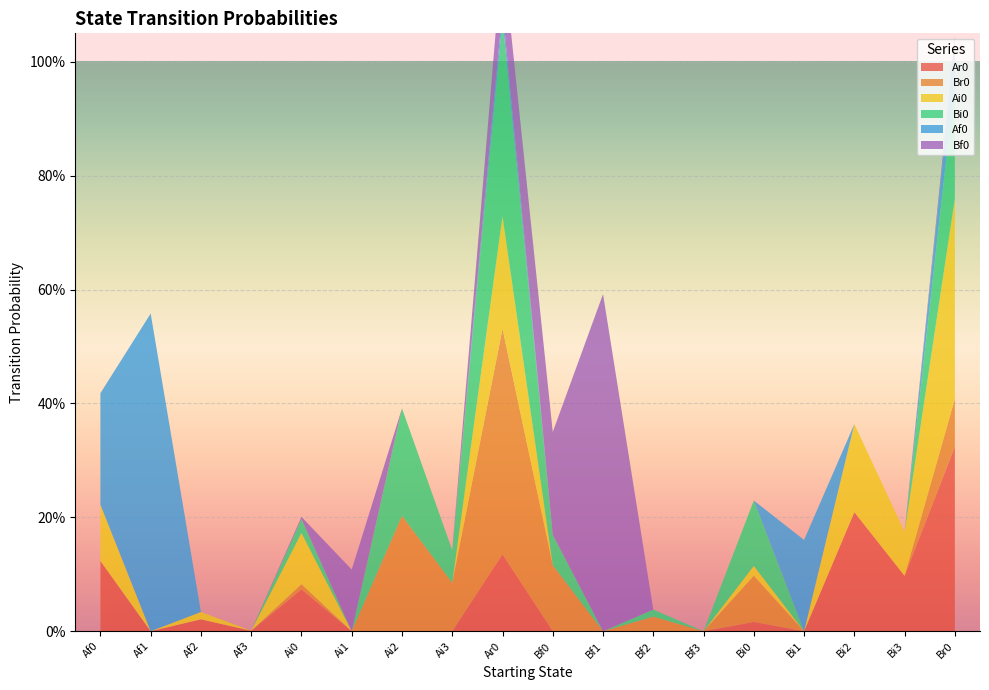

Reading right to left, transcribe all the data shown in this chart.

Ar0: Br0=0.3	Bi3=0.1	Bi2=0.2	Bi1=0.0	Bi0=0.0	Bf3=0.0	Bf2=0.0	Bf1=0.0	Bf0=0.0	Ar0=0.1	Ai3=0.0	Ai2=0.0	Ai1=0.0	Ai0=0.1	Af3=0.0	Af2=0.0	Af1=0.0	Af0=0.1
Br0: Br0=0.1	Bi3=0.0	Bi2=0.0	Bi1=0.0	Bi0=0.1	Bf3=0.0	Bf2=0.0	Bf1=0.0	Bf0=0.1	Ar0=0.4	Ai3=0.1	Ai2=0.2	Ai1=0.0	Ai0=0.0	Af3=0.0	Af2=0.0	Af1=0.0	Af0=0.0
Ai0: Br0=0.4	Bi3=0.1	Bi2=0.2	Bi1=0.0	Bi0=0.0	Bf3=0.0	Bf2=0.0	Bf1=0.0	Bf0=0.0	Ar0=0.2	Ai3=0.0	Ai2=0.0	Ai1=0.0	Ai0=0.1	Af3=0.0	Af2=0.0	Af1=0.0	Af0=0.1
Bi0: Br0=0.2	Bi3=0.0	Bi2=0.0	Bi1=0.0	Bi0=0.1	Bf3=0.0	Bf2=0.0	Bf1=0.0	Bf0=0.1	Ar0=0.3	Ai3=0.1	Ai2=0.2	Ai1=0.0	Ai0=0.0	Af3=0.0	Af2=0.0	Af1=0.0	Af0=0.0
Af0: Br0=0.1	Bi3=0.0	Bi2=0.0	Bi1=0.2	Bi0=0.0	Bf3=0.0	Bf2=0.0	Bf1=0.0	Bf0=0.0	Ar0=0.0	Ai3=0.0	Ai2=0.0	Ai1=0.0	Ai0=0.0	Af3=0.0	Af2=0.0	Af1=0.6	Af0=0.2
Bf0: Br0=0.0	Bi3=0.0	Bi2=0.0	Bi1=0.0	Bi0=0.0	Bf3=0.0	Bf2=0.0	Bf1=0.6	Bf0=0.2	Ar0=0.1	Ai3=0.0	Ai2=0.0	Ai1=0.1	Ai0=0.0	Af3=0.0	Af2=0.0	Af1=0.0	Af0=0.0